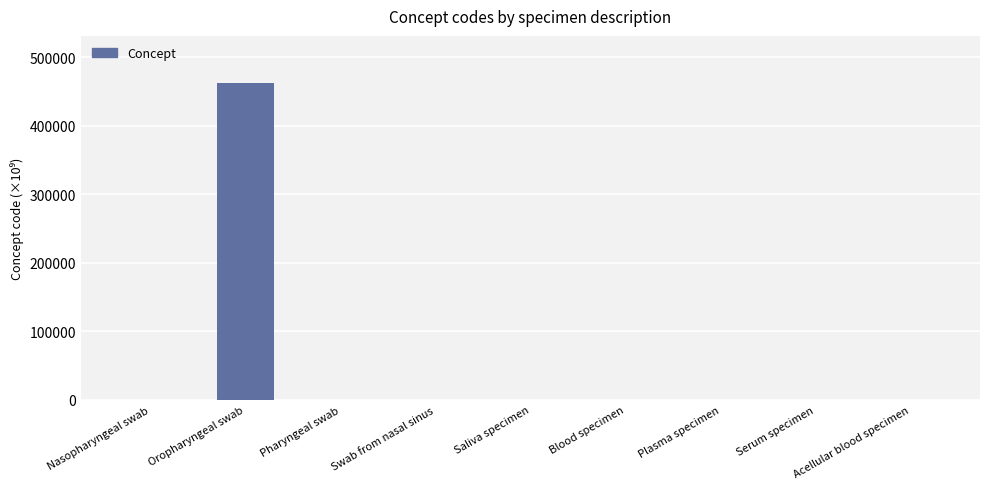

At which category does the chart reach its peak across all series?

Oropharyngeal swab